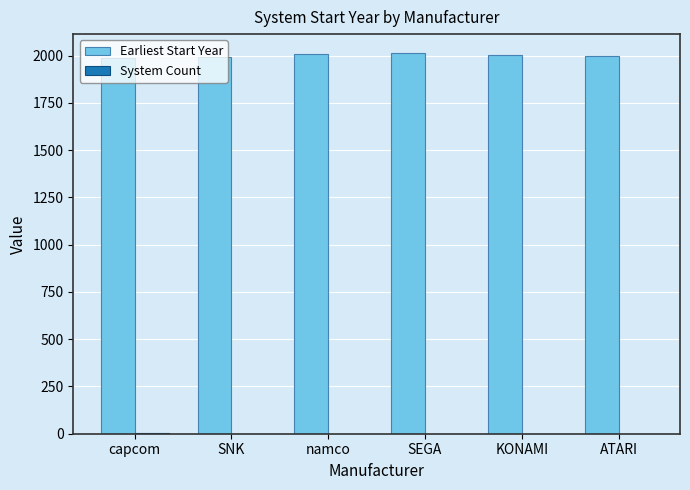

Which series has the largest total across all categories?

Earliest Start Year